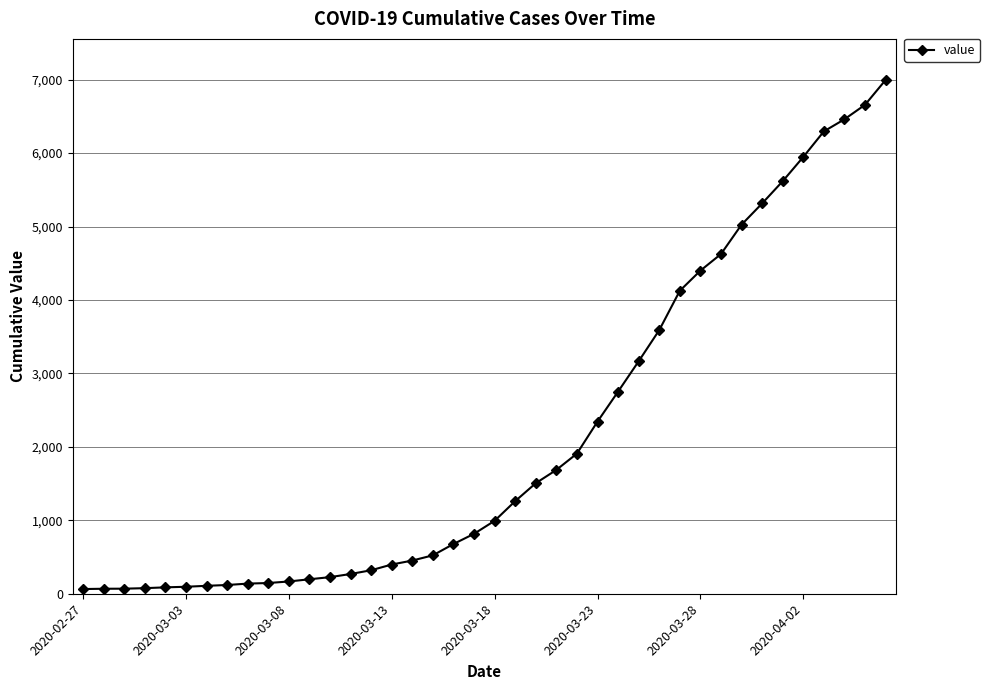

What is the greatest value displayed?

6995